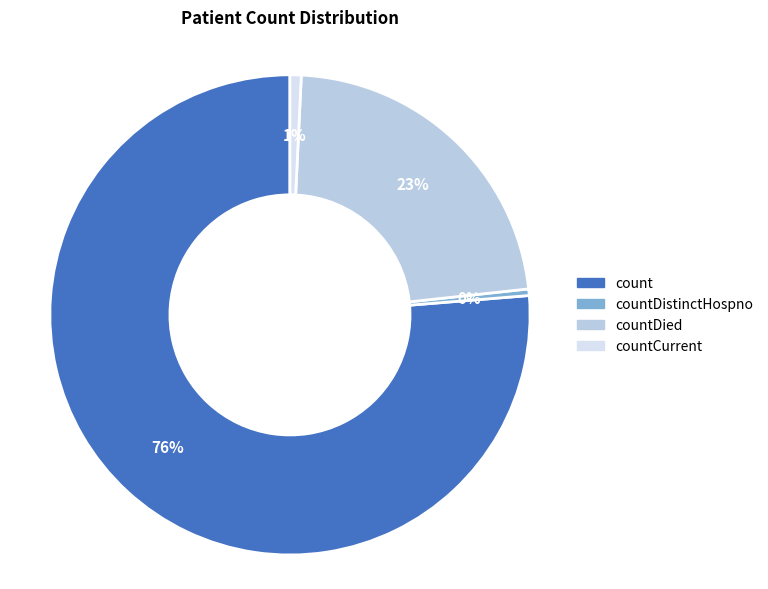

To the nearest percent, what is the average slice percentage?

25%